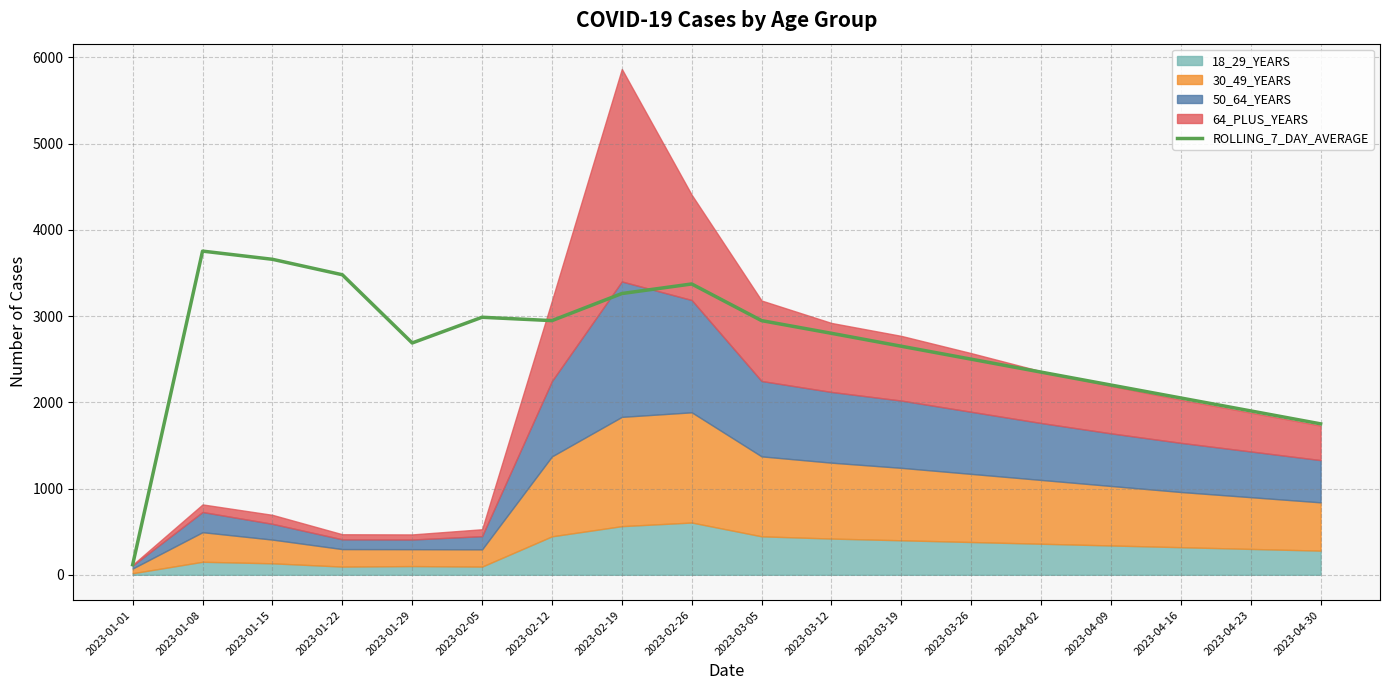

What is the approximate value at 2023-03-19?

2650